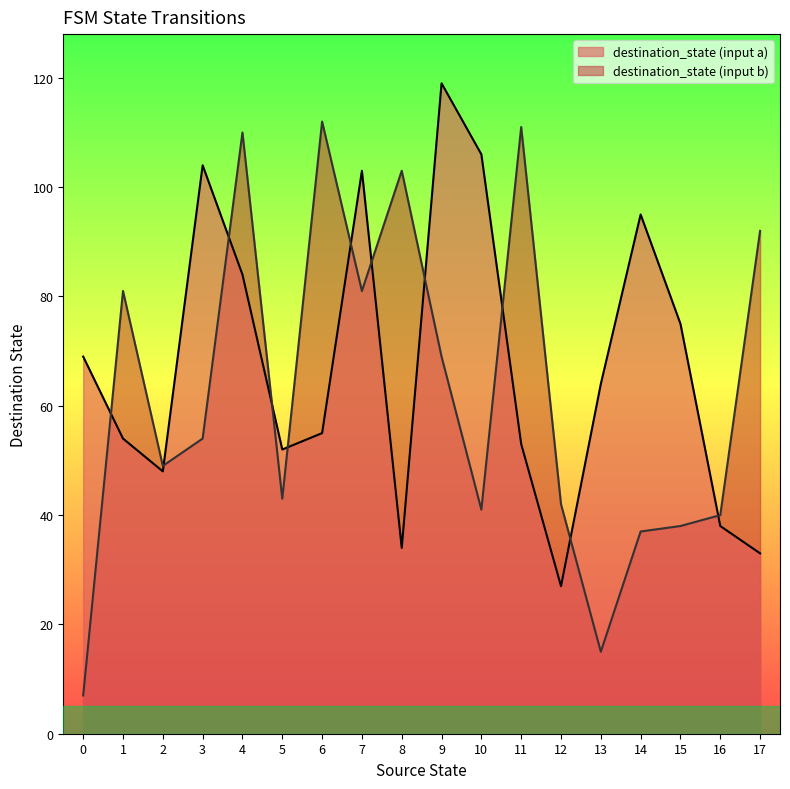

Is it true that source_state equals 8 at 10?

False